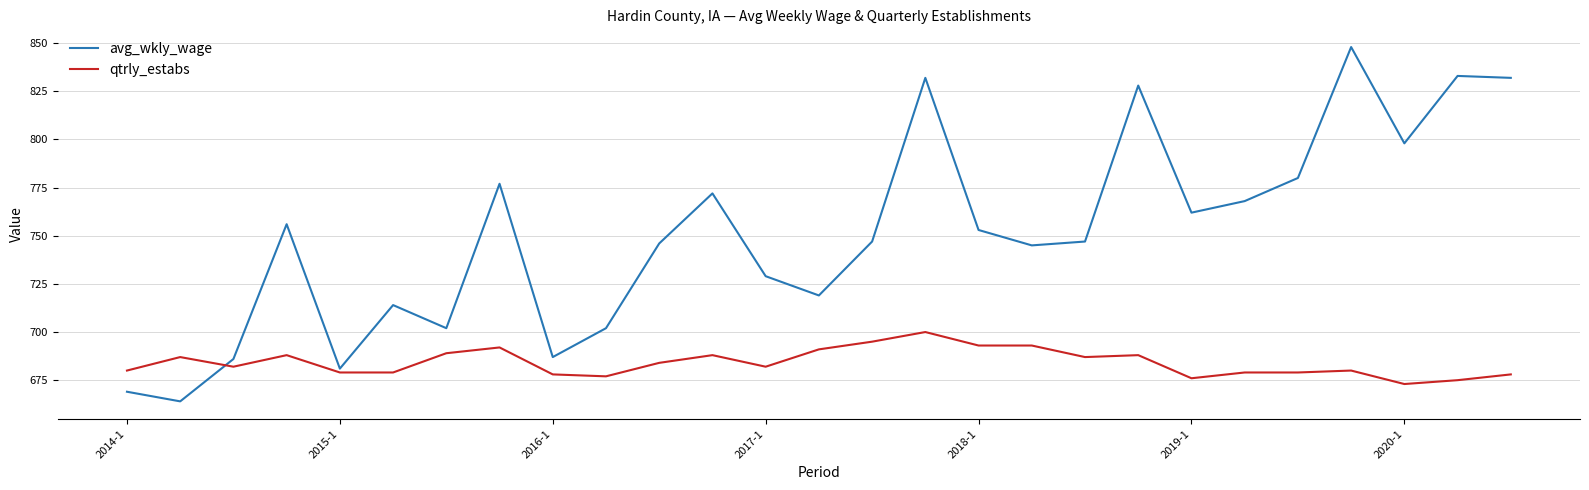

List the series in order of their peak value, lowest first.

qtrly_estabs, avg_wkly_wage